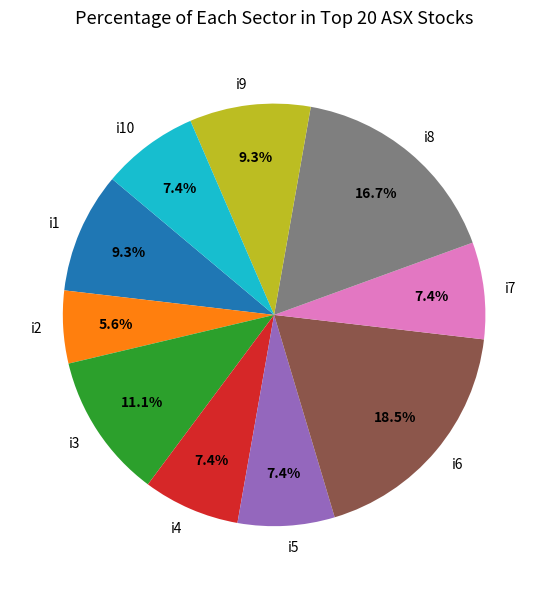

Combined, what portion of the pie is i6 and i2?

24.1%